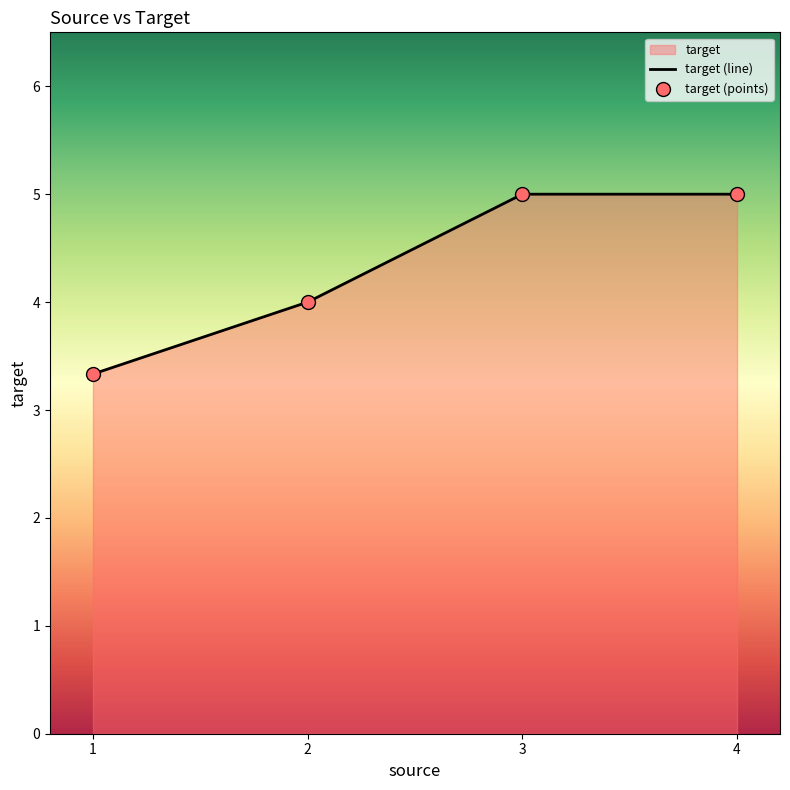

Which has a higher value, 1 or 1?

1